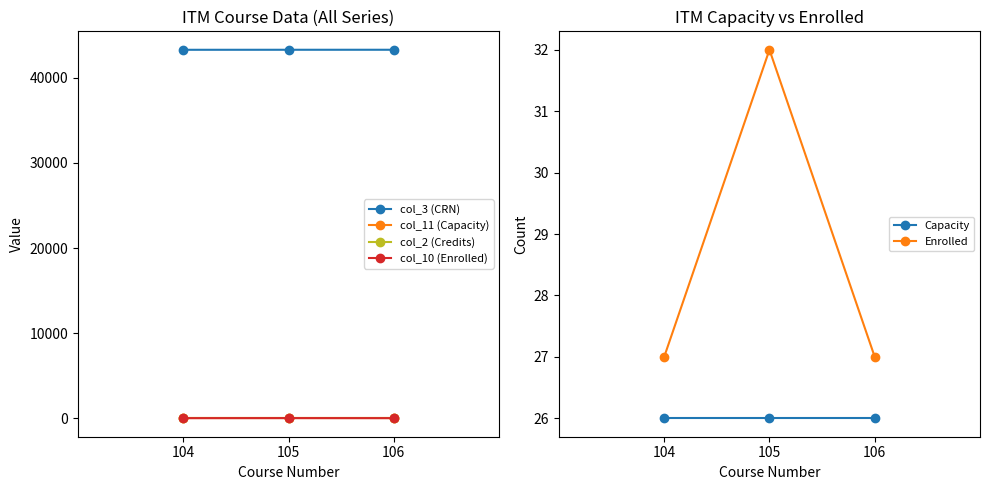

How many lines are shown in the chart?

6